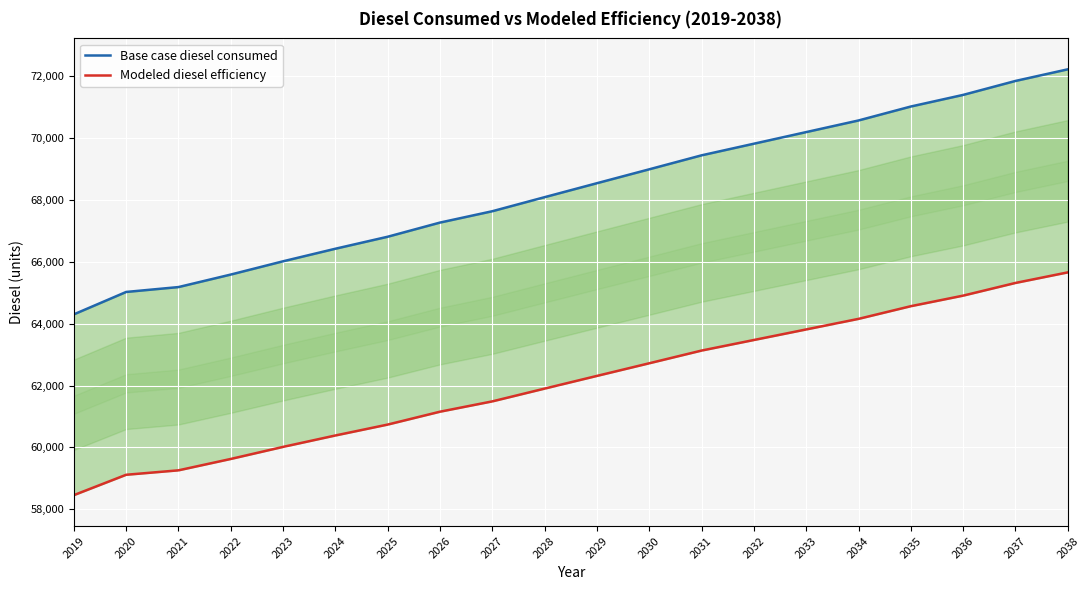

Between 2020 and 2024, which series saw the biggest shift?

Base case diesel consumed